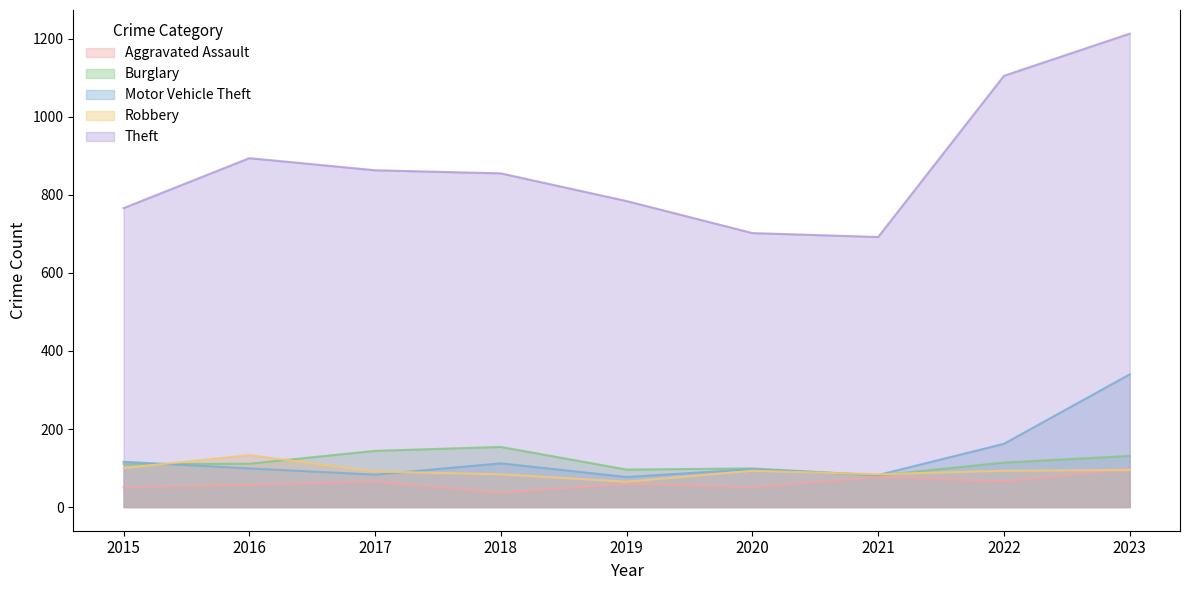

At which label does Theft first exceed 855?

2016